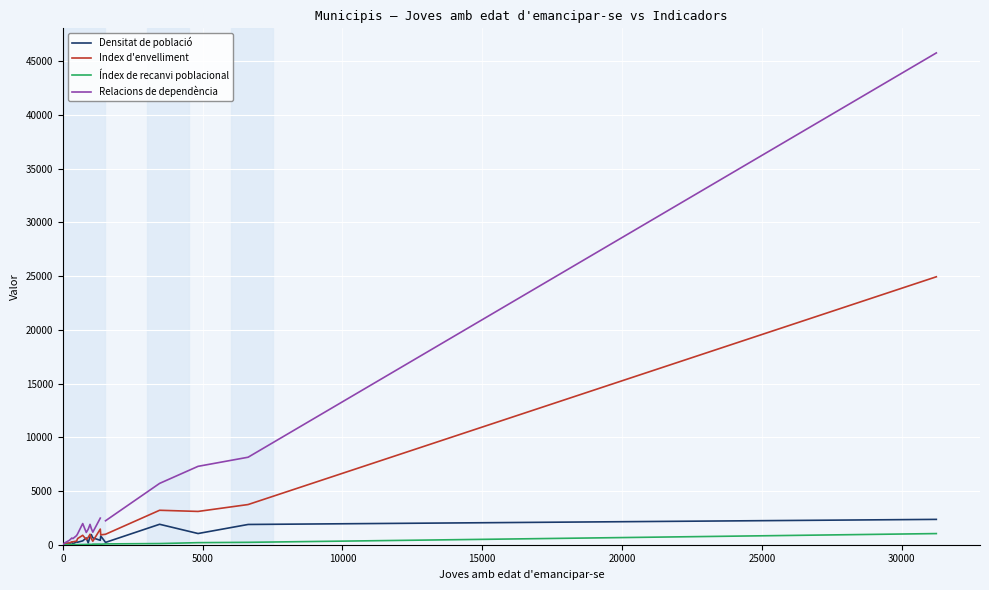

What is the highest value of the Densitat de població series?

2358.0